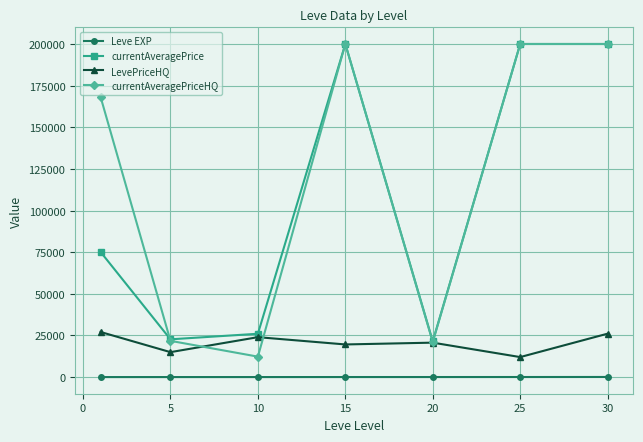

Which series has the largest total across all categories?

currentAveragePriceHQ